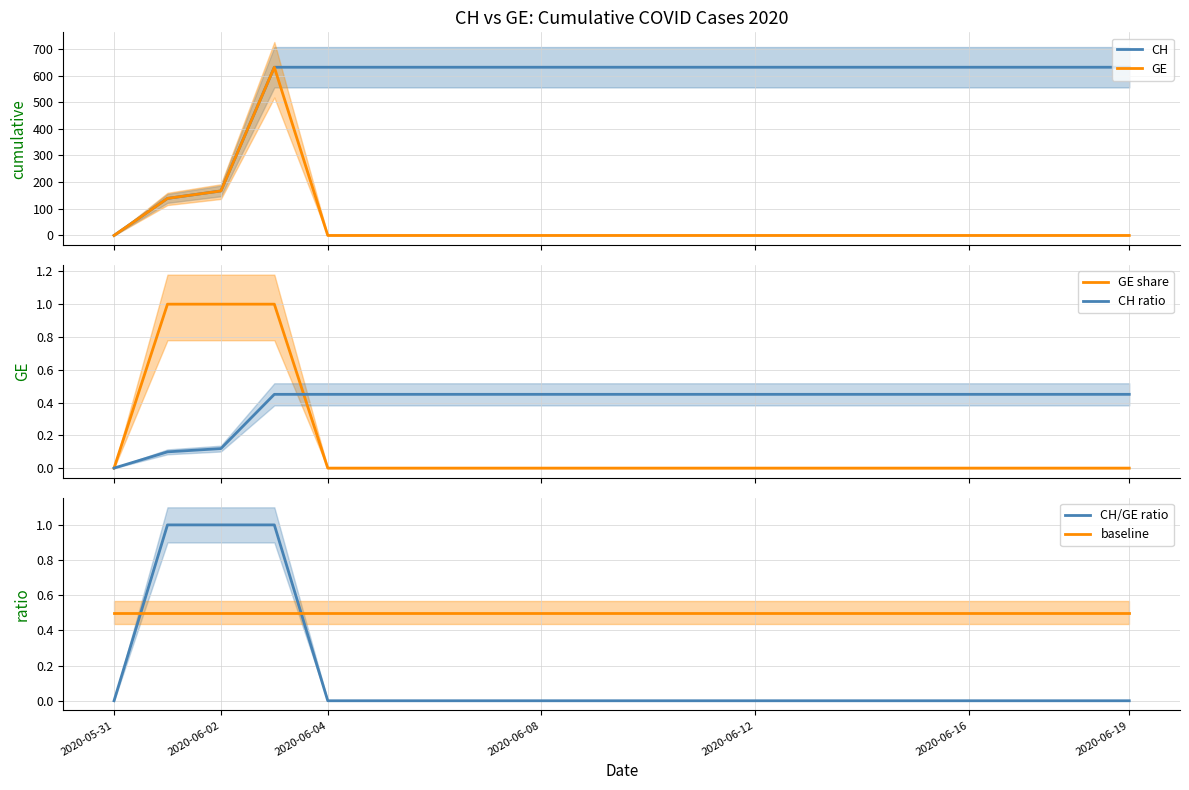

What is the maximum value shown in the chart?

631.0